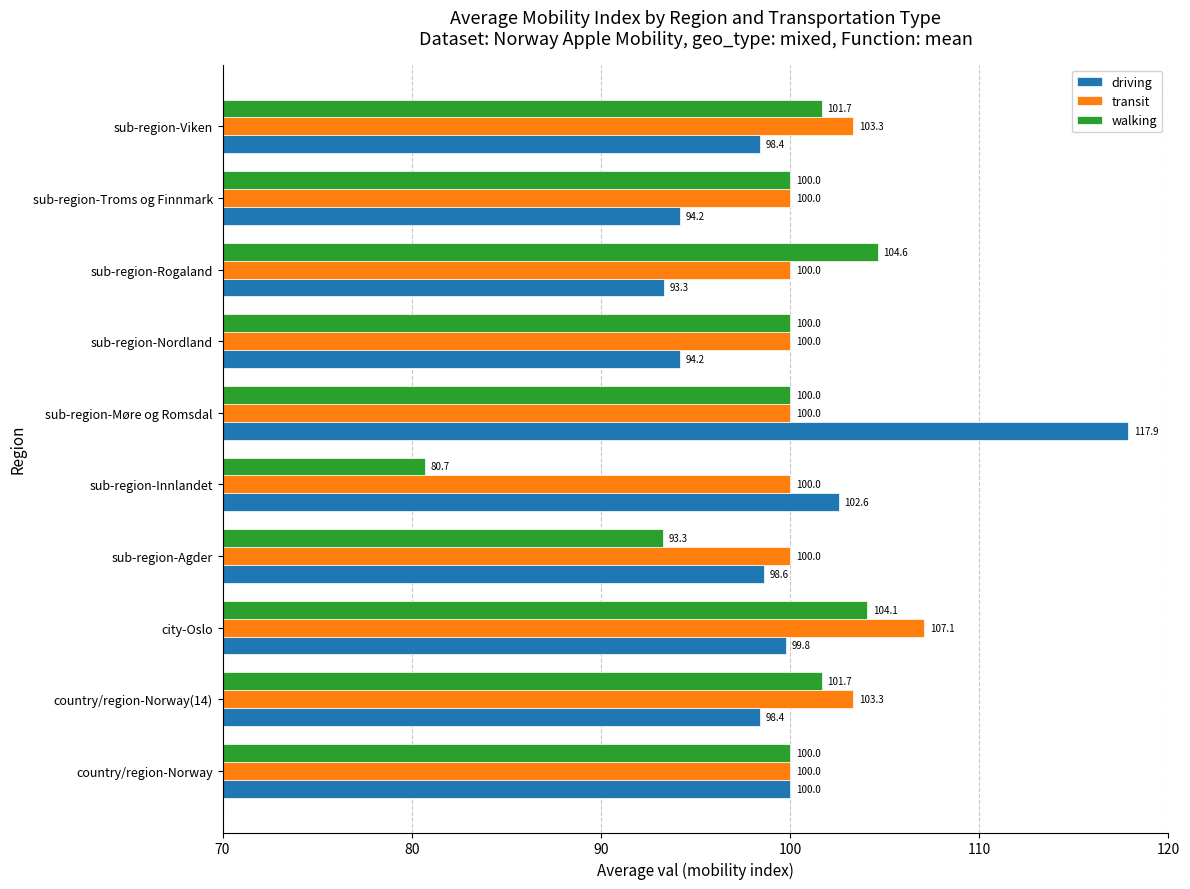

Is it true that walking equals 101.7 at sub-region-Viken?

True